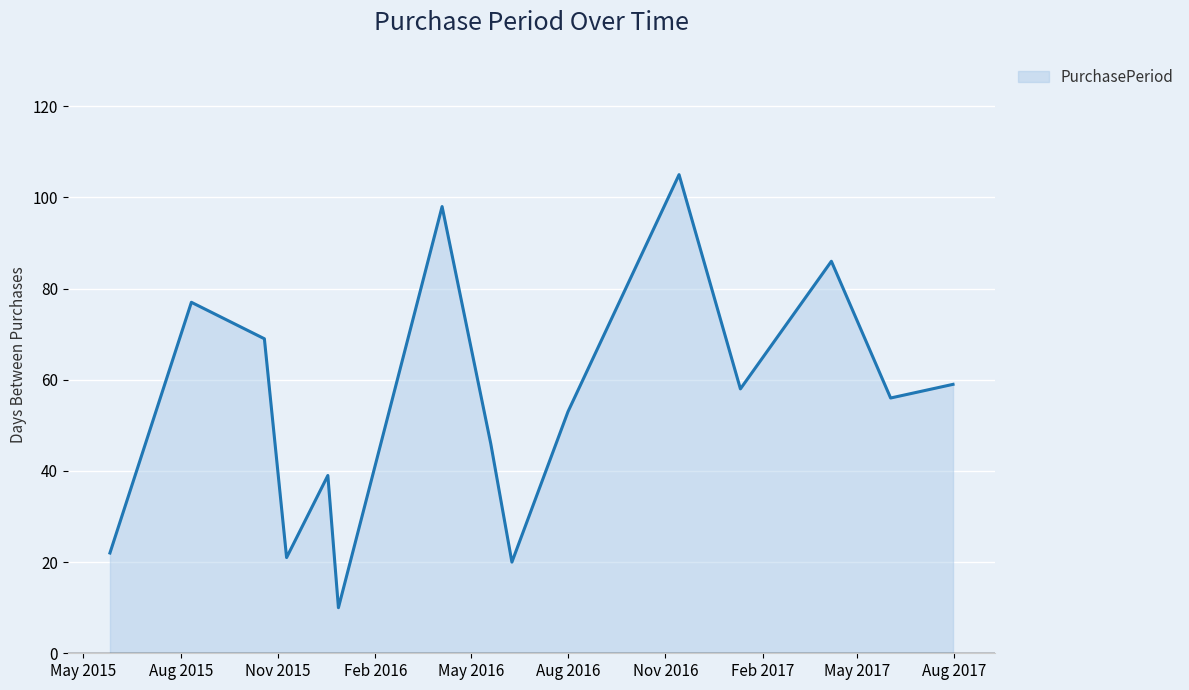

What is the maximum value shown in the chart?

105